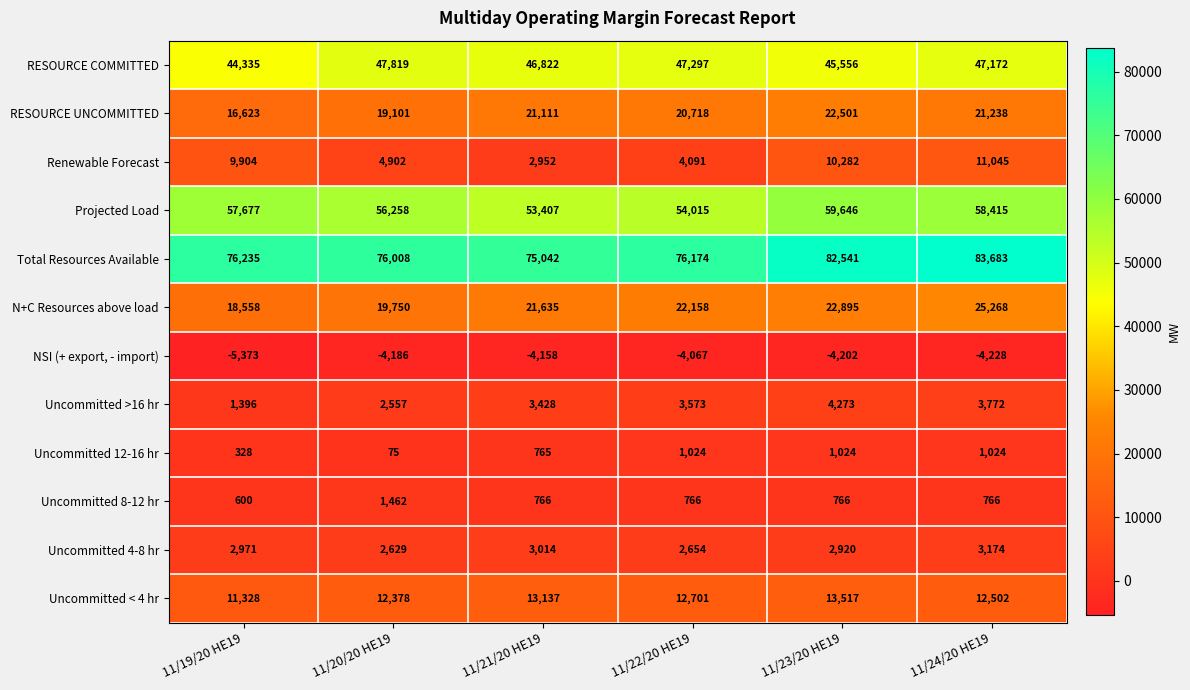

What is the maximum value shown in the chart?

83683